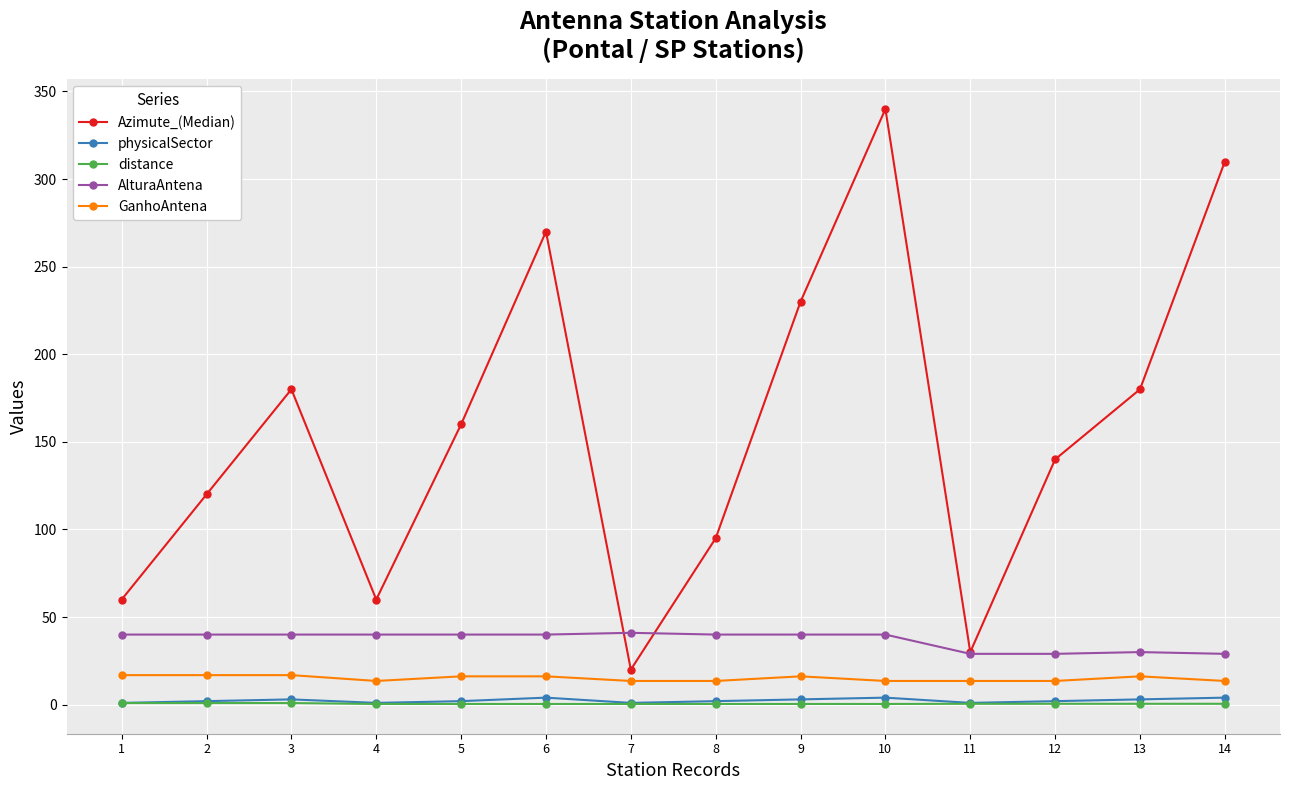

How many categories are shown in the chart?

14